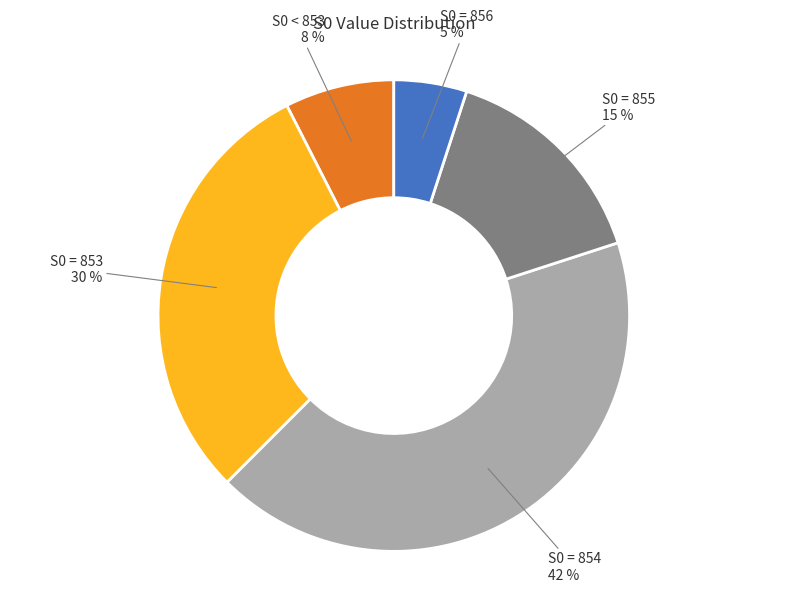

Does any single category account for the majority?

No